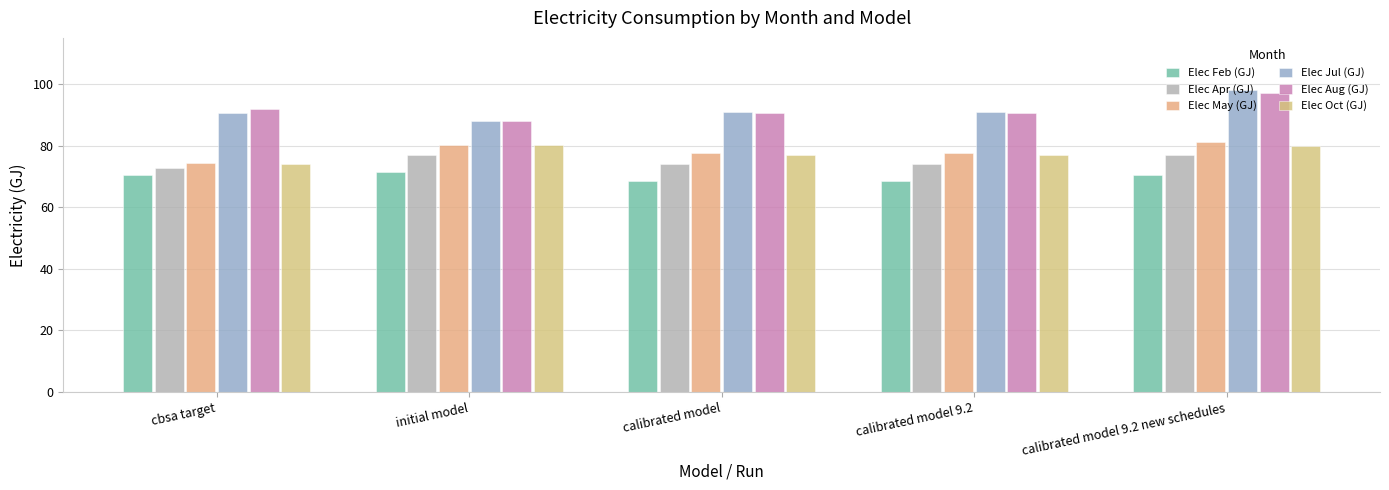

What value does the Elec Jul (GJ) series have at calibrated model 9.2 new schedules?

97.9